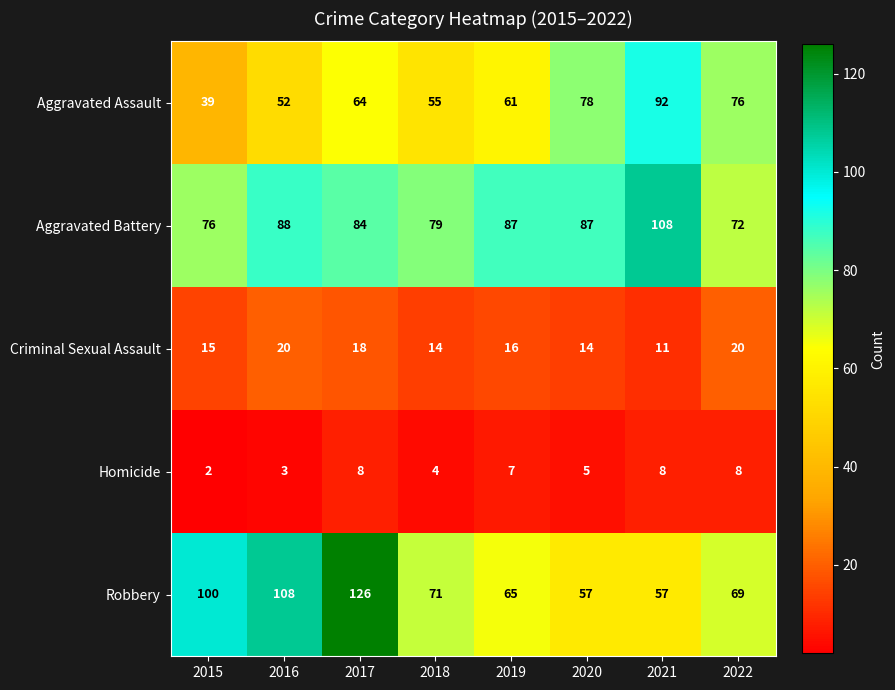

How many distinct data groups are displayed?

5